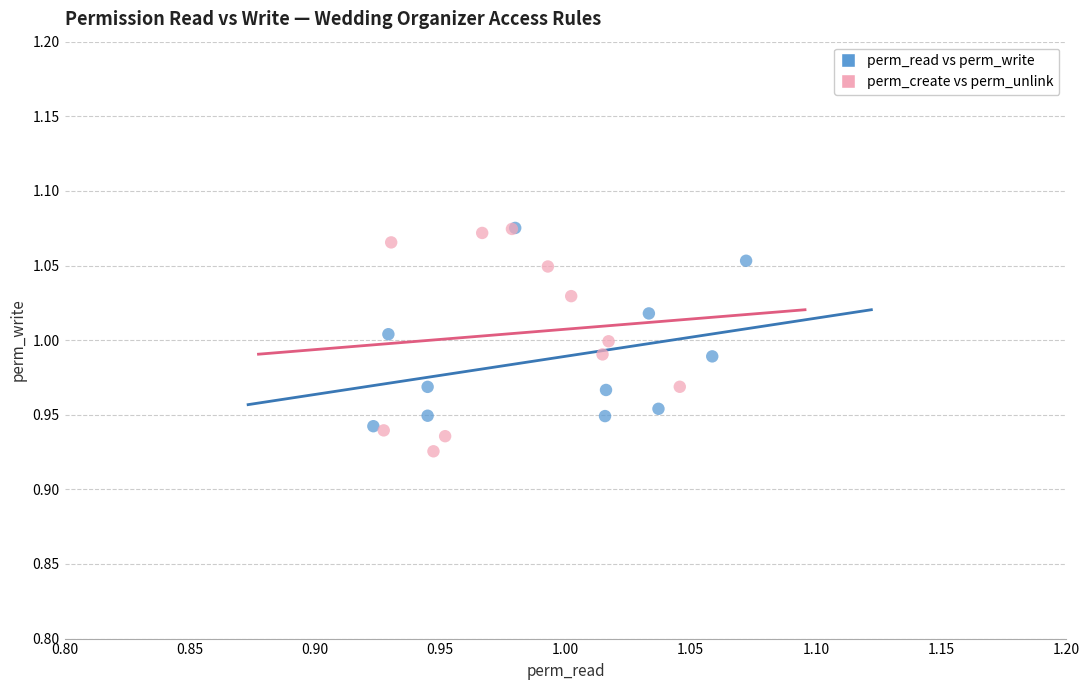

Which series has the largest Y range (max minus min)?

perm_create vs perm_unlink